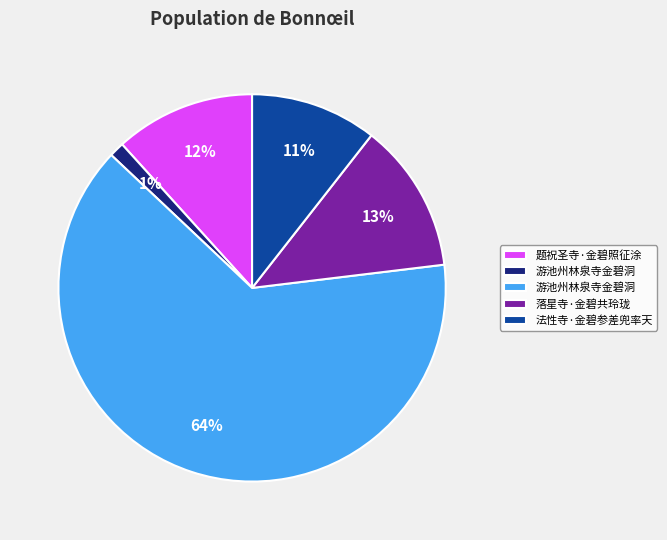

Does any single category account for the majority?

Yes